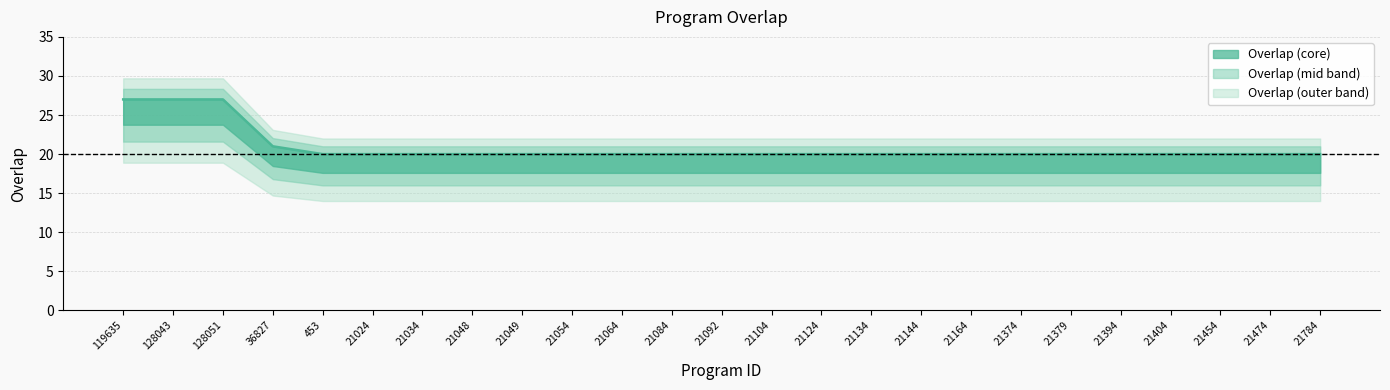

Reading right to left, list all the values displayed in this chart.

20	20	20	20	20	20	20	20	20	20	20	20	20	20	20	20	20	20	20	20	20	21	27	27	27